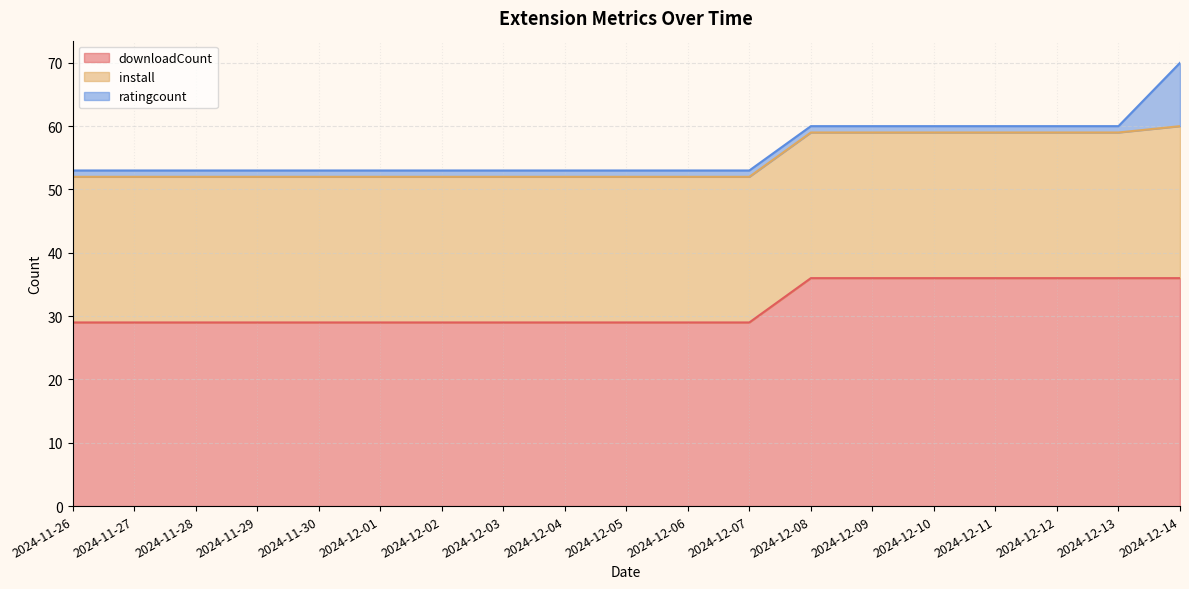

The ratingcount series shows 1 at 2024-12-05. True or false?

True